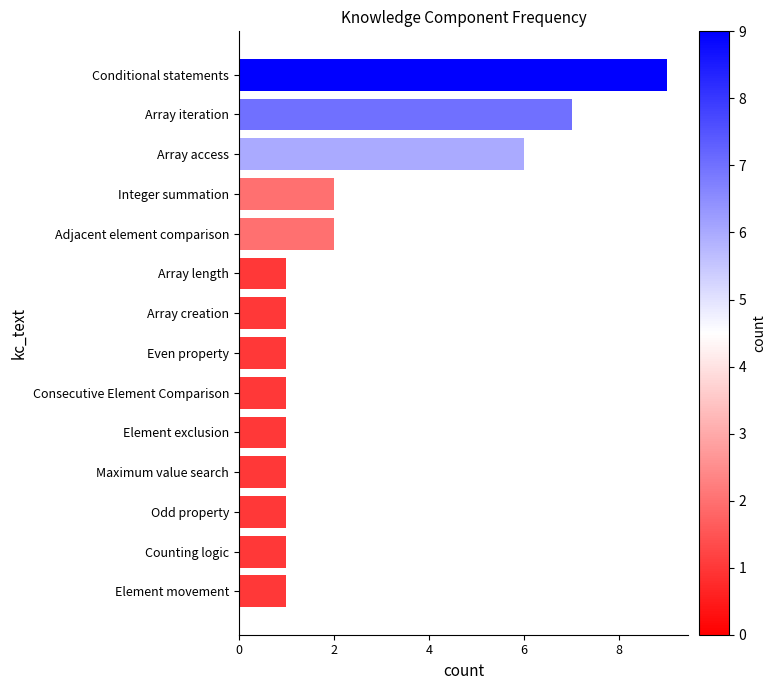

What is the difference between the maximum and second lowest values?

8